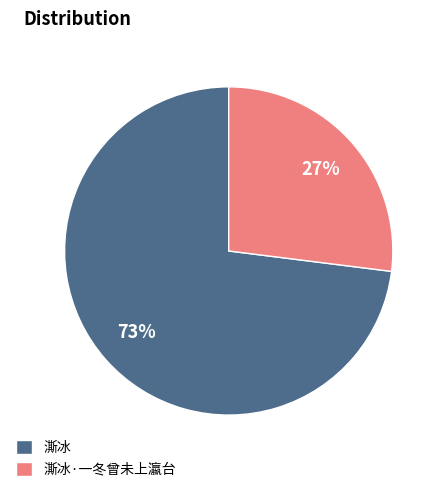

Which category has the smallest portion of the pie?

澌冰·一冬曾未上瀛台